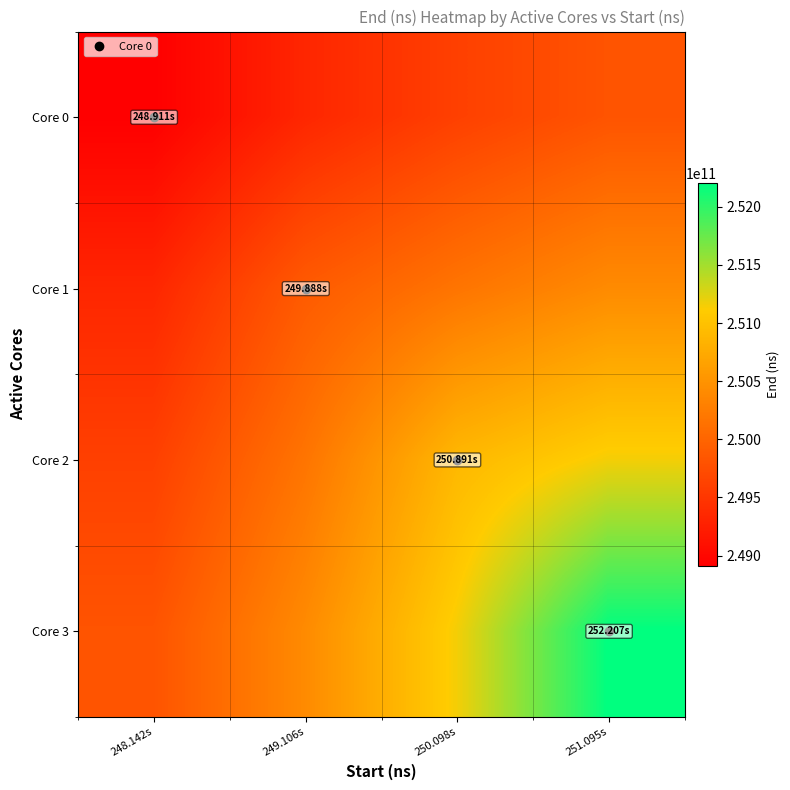

At how many categories does at least one series exceed 251081789897?

2